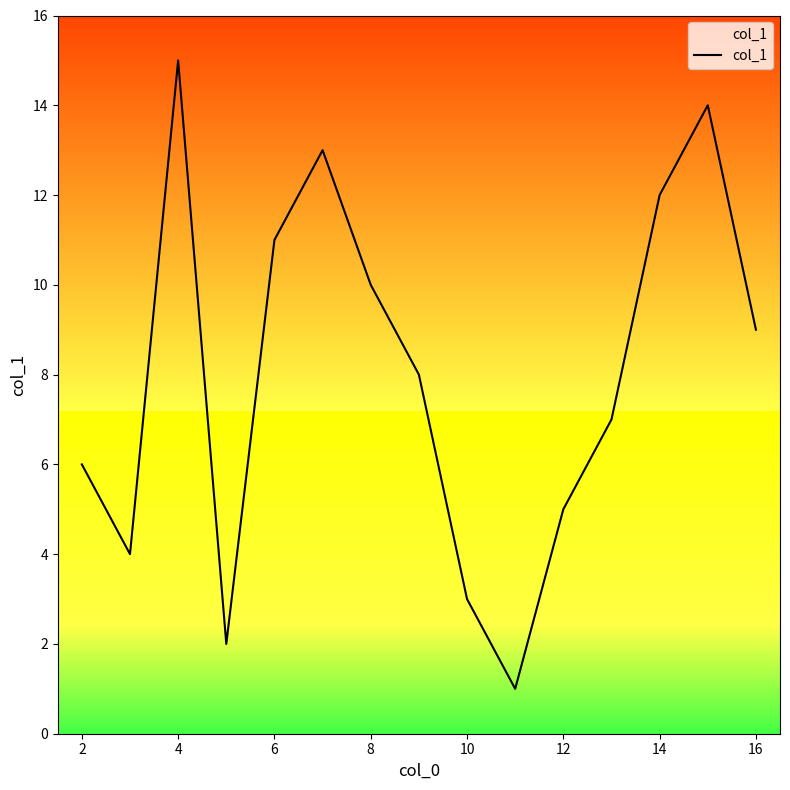

Reading left to right, what are all the values shown in this chart?

6	4	15	2	11	13	10	8	3	1	5	7	12	14	9